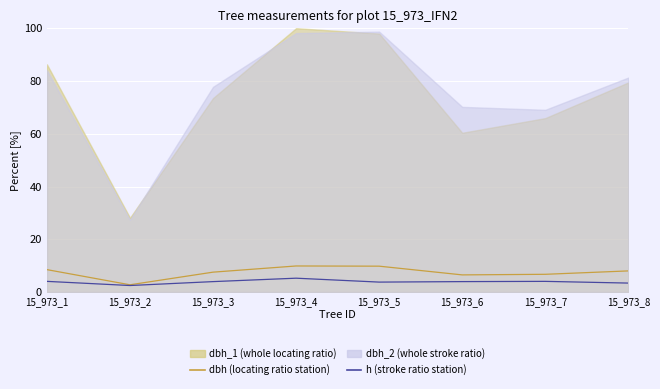

At which category does dbh (locating ratio station) reach its first local valley?

15_973_2